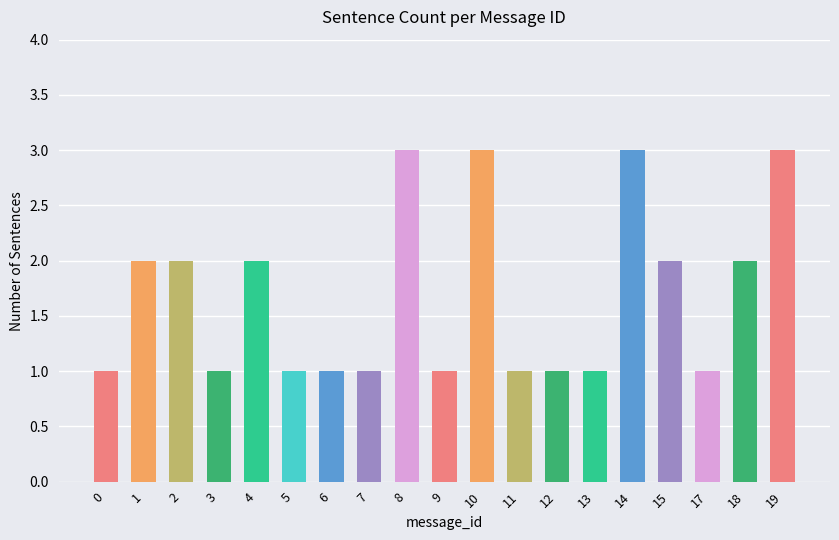

What is the ratio of the value at 14 to the value at 4?

1.5